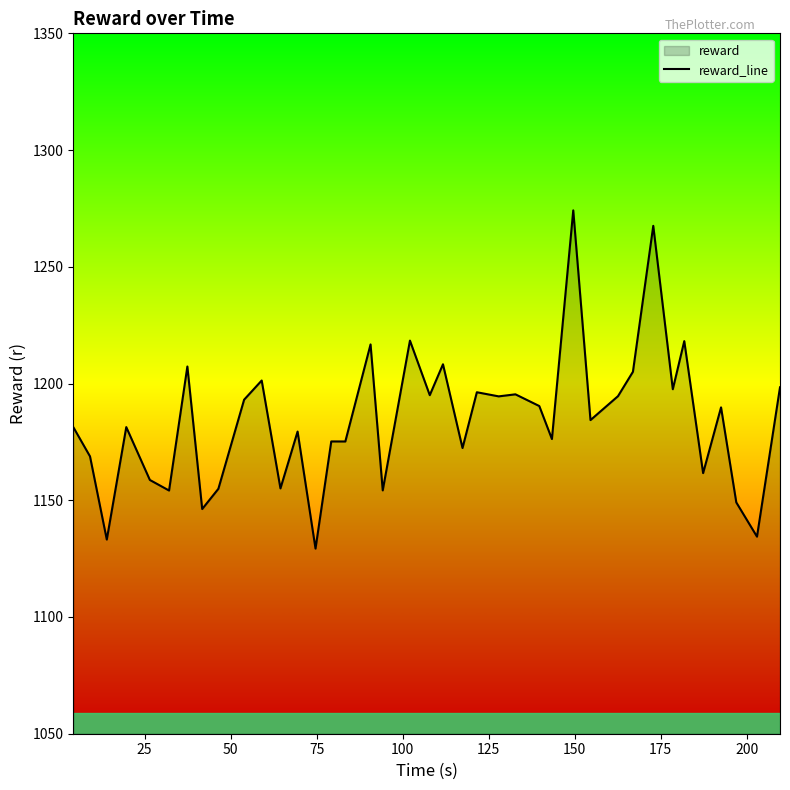

What is the minimum value shown in the chart?

1129.3